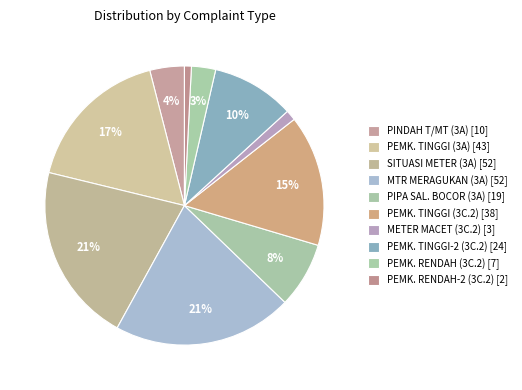

Count the number of slices in the pie.

10